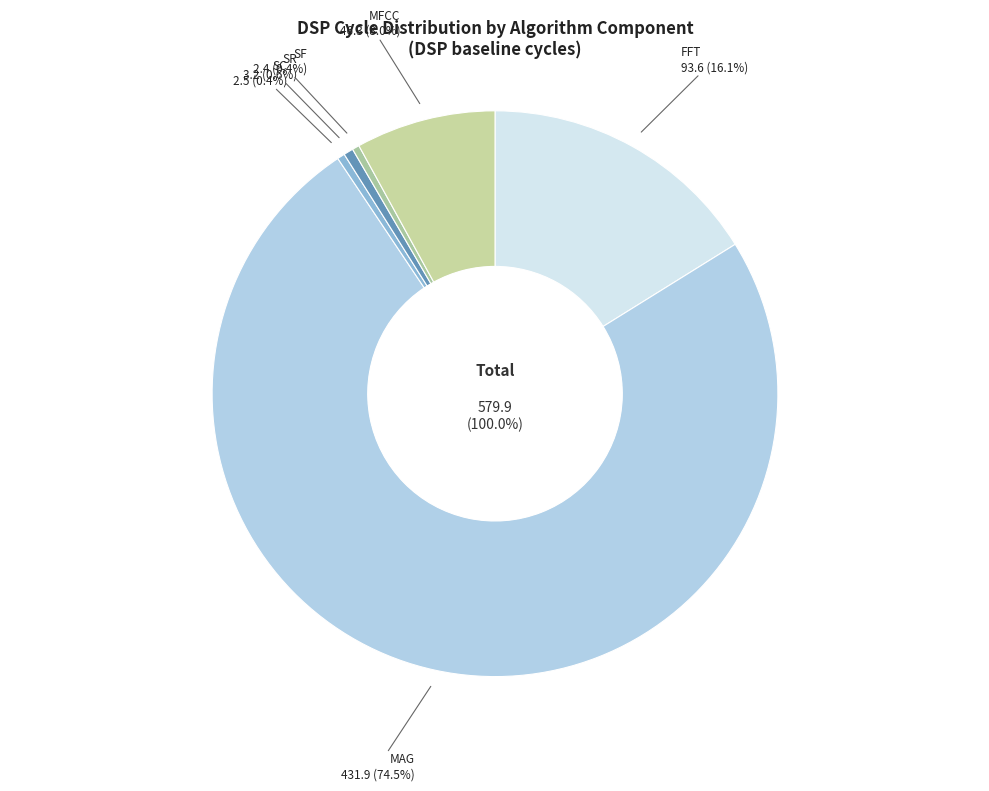

The FFT slice represents 16% of the pie. True or false?

True